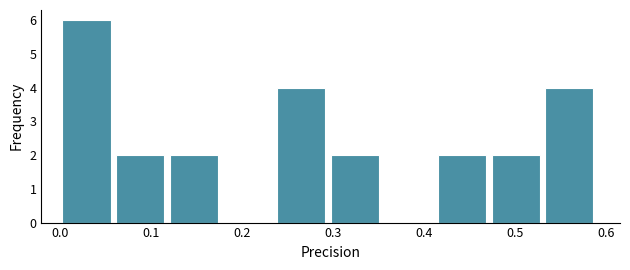

Over which range of the x-axis is the bar tallest?

0.00 to 0.06